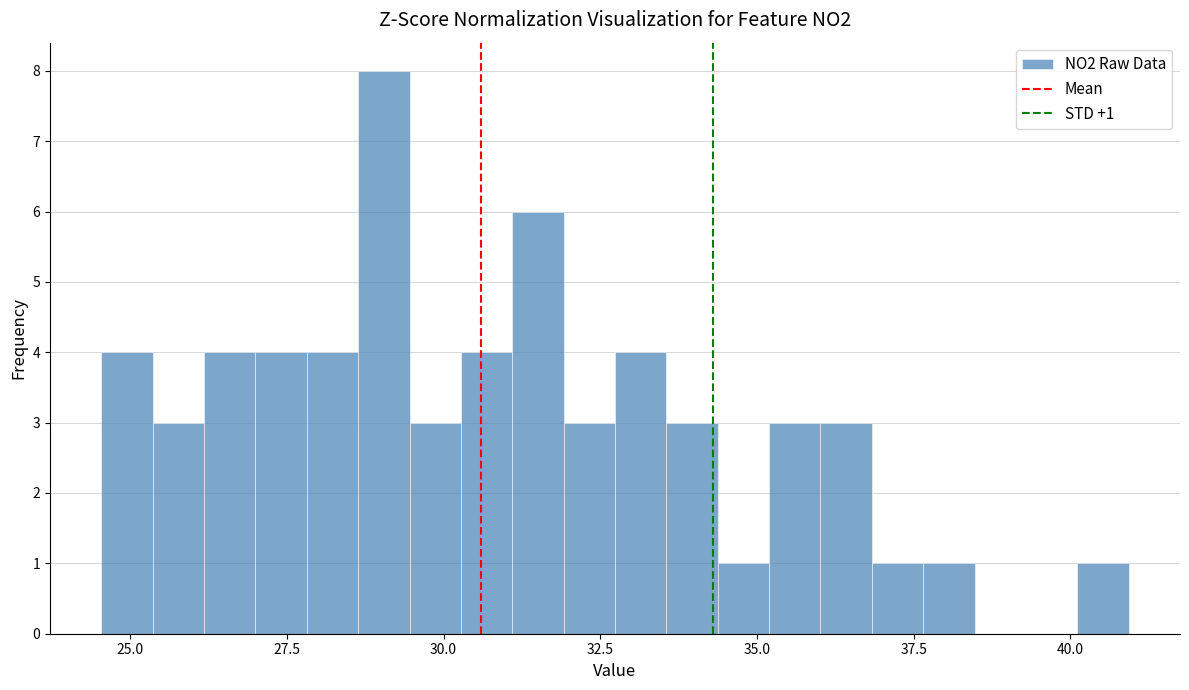

Read against the x-axis, roughly where is the centre of the tallest bar?

29.0